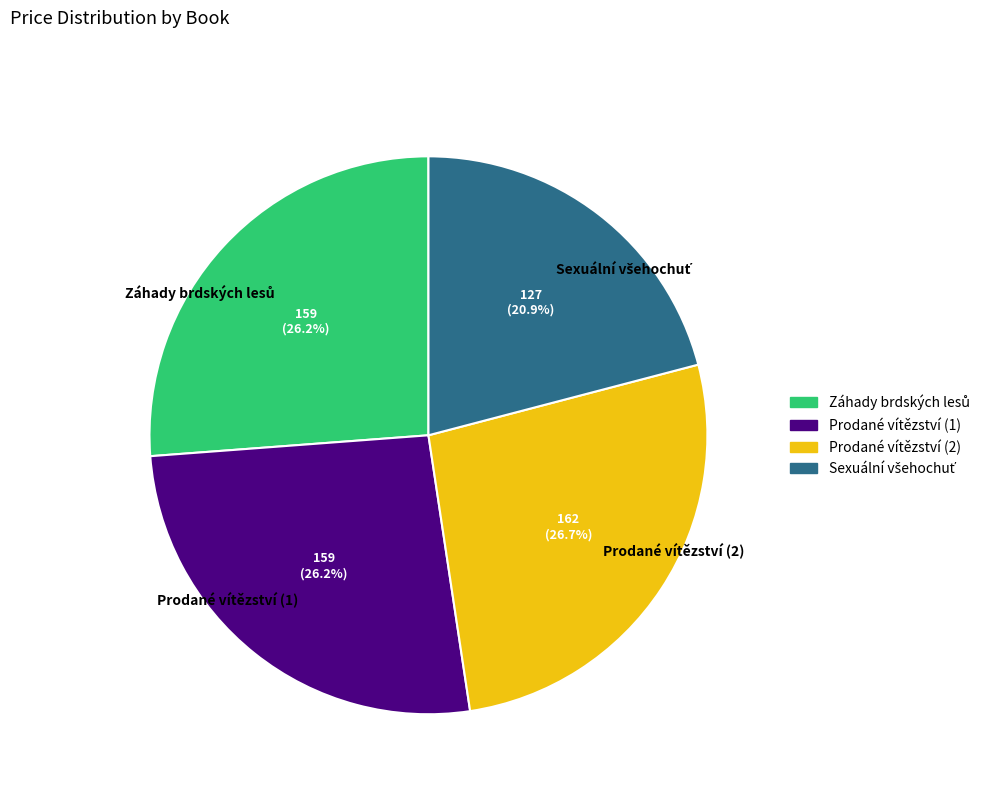

Does any single category account for the majority?

No